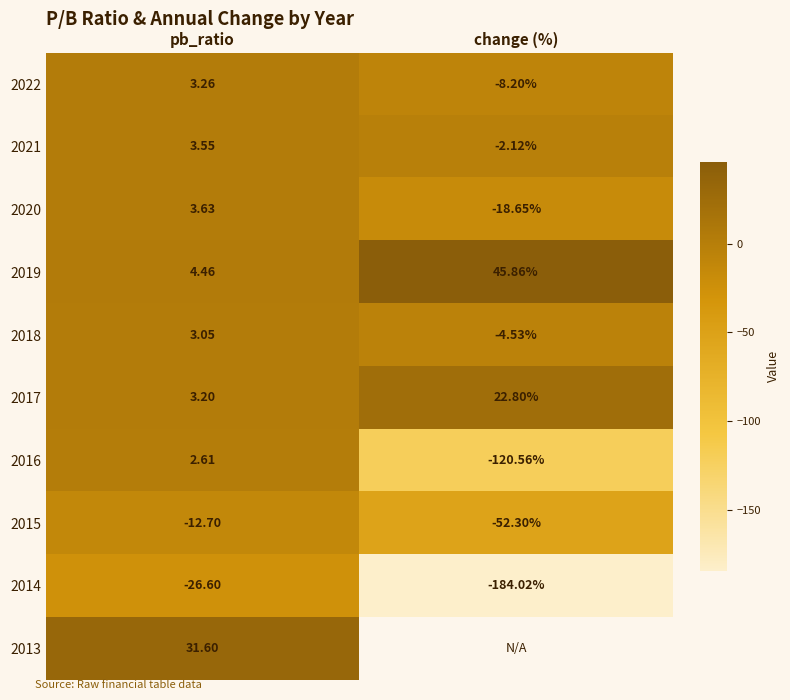

What is the maximum value shown in the chart?

45.9